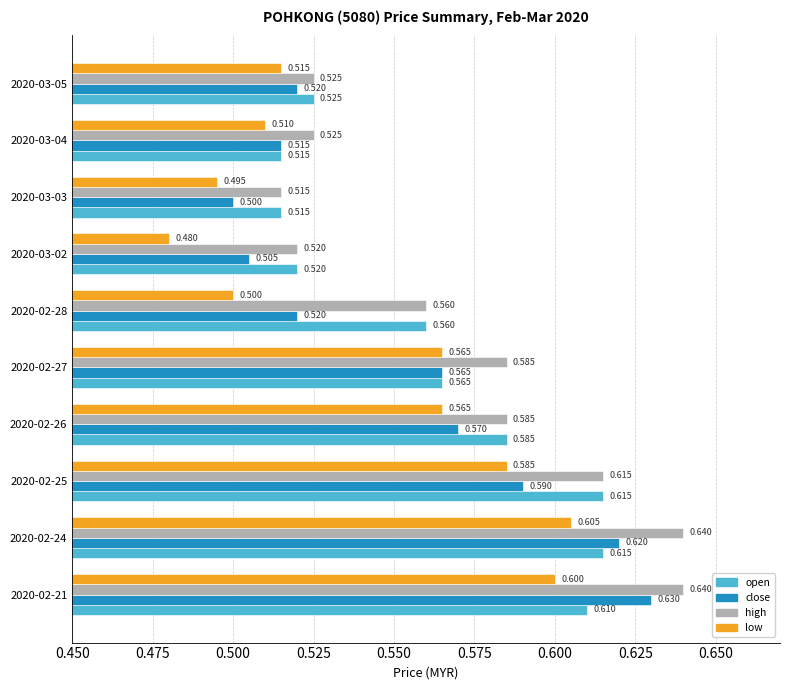

Rank the series at 2020-02-21 from lowest to highest value.

low, open, close, high